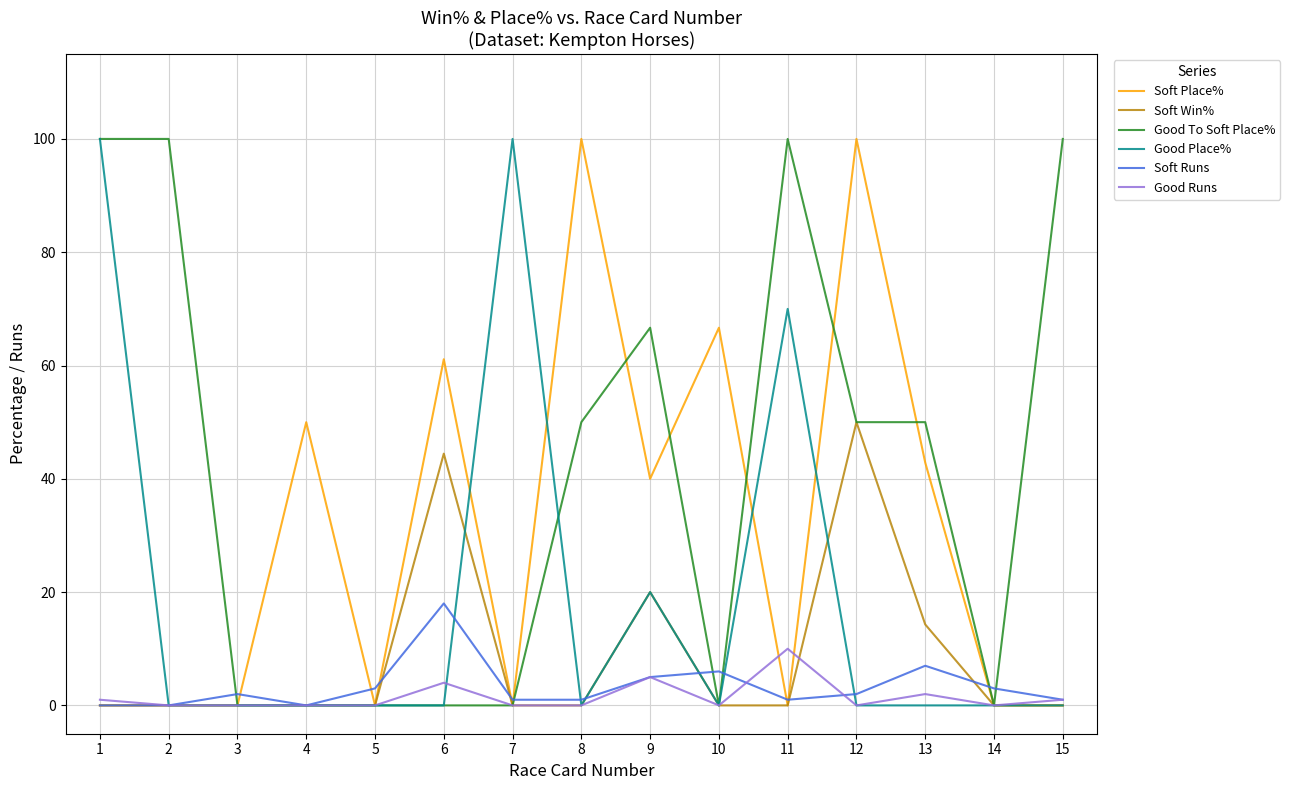

Reading left to right, list all the values displayed in this chart.

Soft Place%: 0.0	0.0	0.0	50.0	0.0	61.1	0.0	100.0	40.0	66.7	0.0	100.0	42.9	0.0	0.0
Soft Win%: 0.0	0.0	0.0	0.0	0.0	44.4	0.0	0.0	20.0	0.0	0.0	50.0	14.3	0.0	0.0
Good To Soft Place%: 100.0	100.0	0.0	0.0	0.0	0.0	0.0	50.0	66.7	0.0	100.0	50.0	50.0	0.0	100.0
Good Place%: 100.0	0.0	0.0	0.0	0.0	0.0	100.0	0.0	20.0	0.0	70.0	0.0	0.0	0.0	0.0
Soft Runs: 0.0	0.0	2.0	0.0	3.0	18.0	1.0	1.0	5.0	6.0	1.0	2.0	7.0	3.0	1.0
Good Runs: 1.0	0.0	0.0	0.0	0.0	4.0	0.0	0.0	5.0	0.0	10.0	0.0	2.0	0.0	1.0